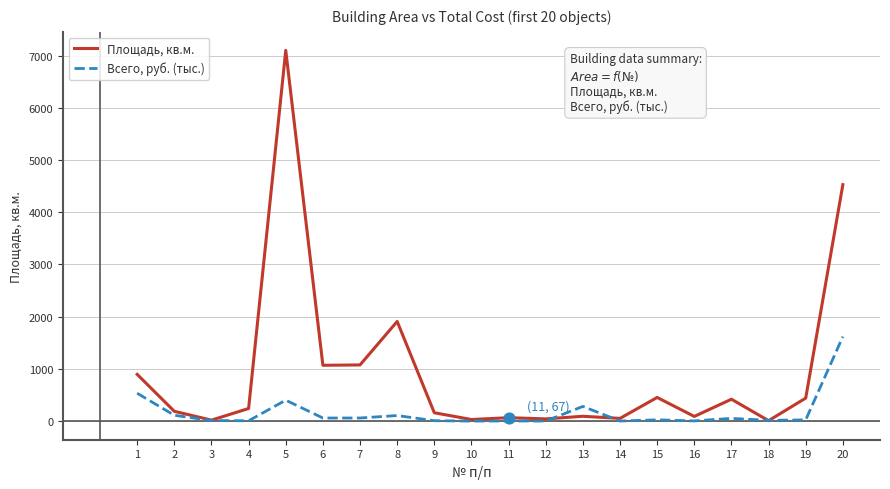

Between 5 and 10, which series saw the biggest shift?

Площадь, кв.м.